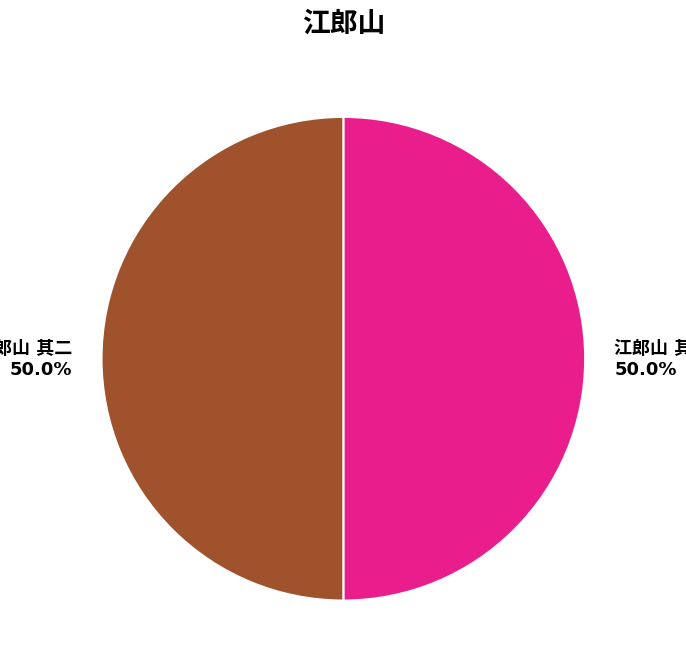

To the nearest percent, what portion does 江郎山 其一 represent?

50%